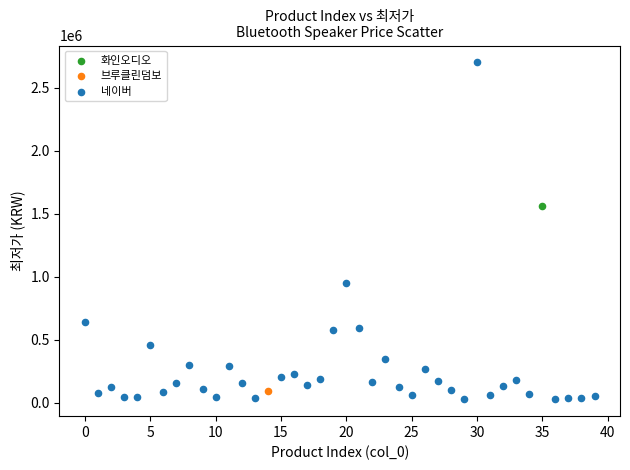

What are all the series names shown in the legend?

브루클린덤보, 네이버, 화인오디오